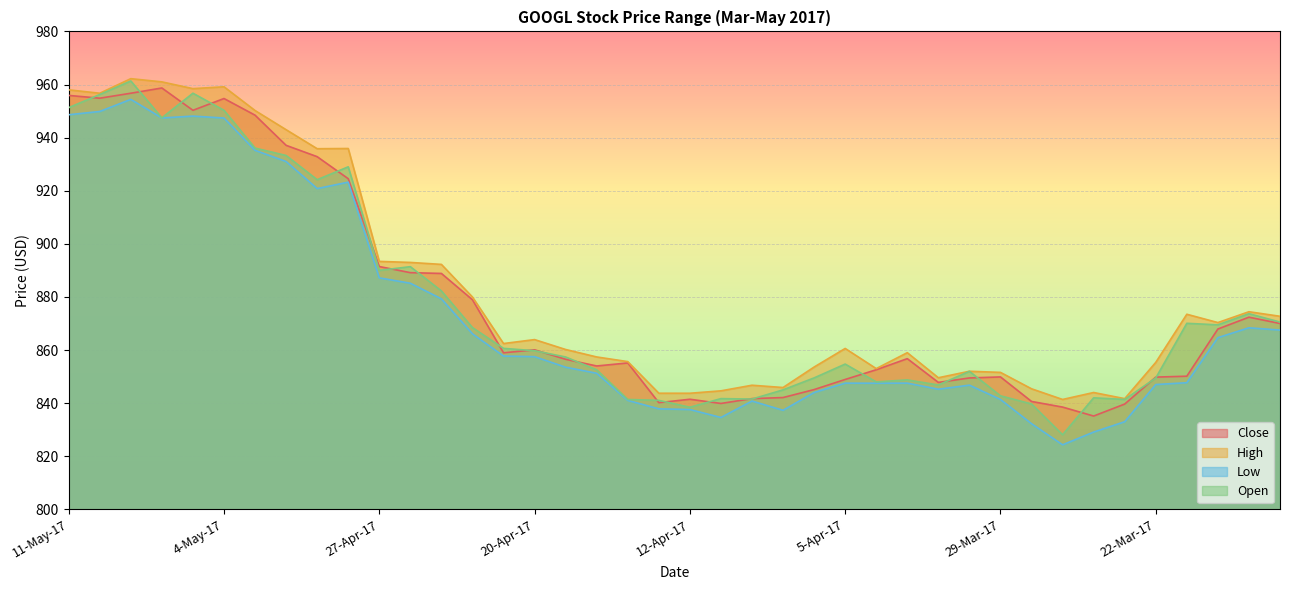

Which series has the largest range (max minus min)?

Open